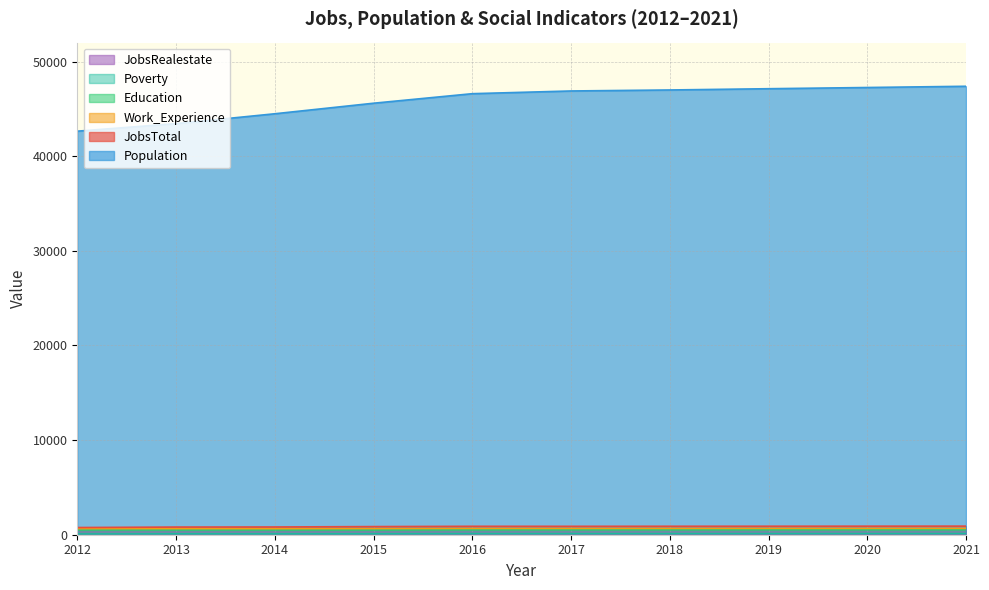

Which category has the highest value across all series?

2021